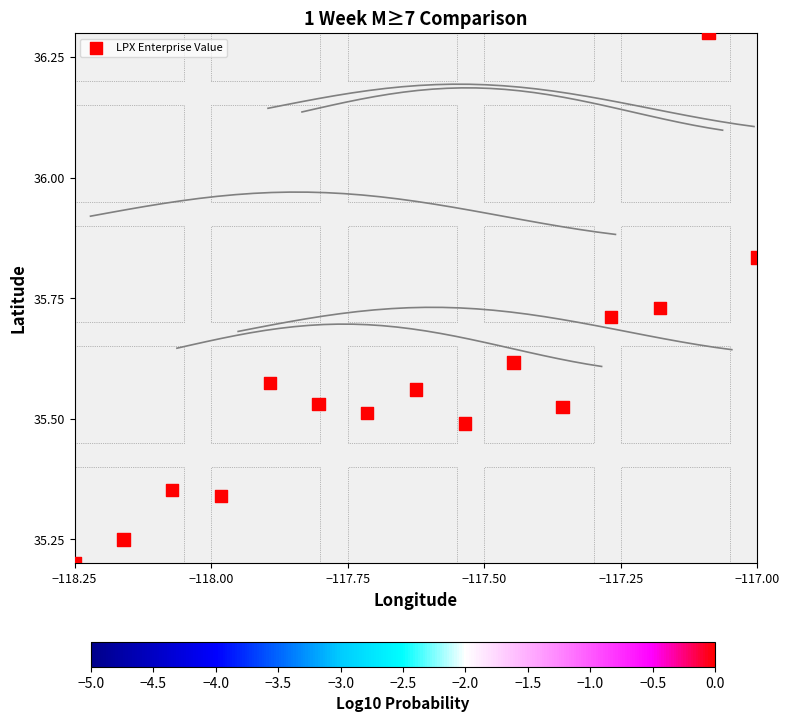

What is the range of Y values (max minus min)?

1.1